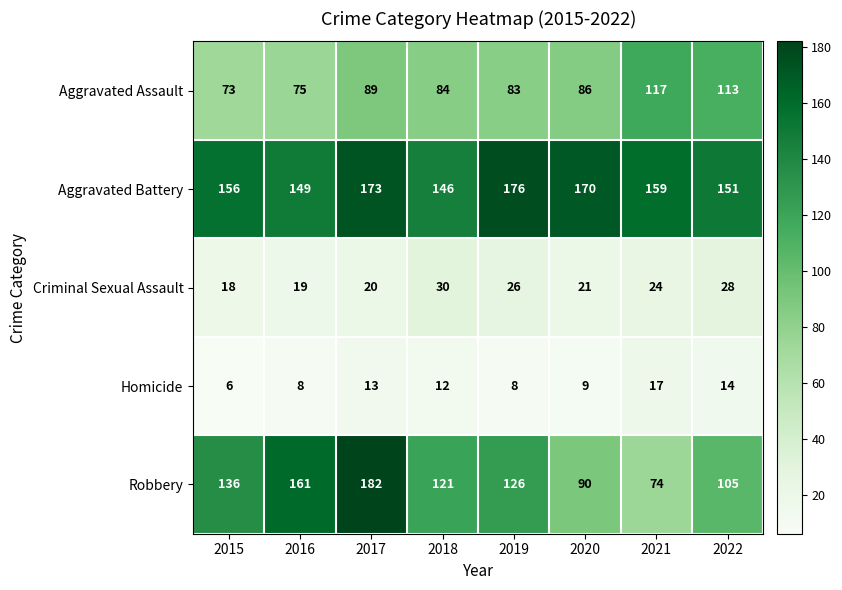

Between 2017 and 2020, which series saw the biggest shift?

Robbery